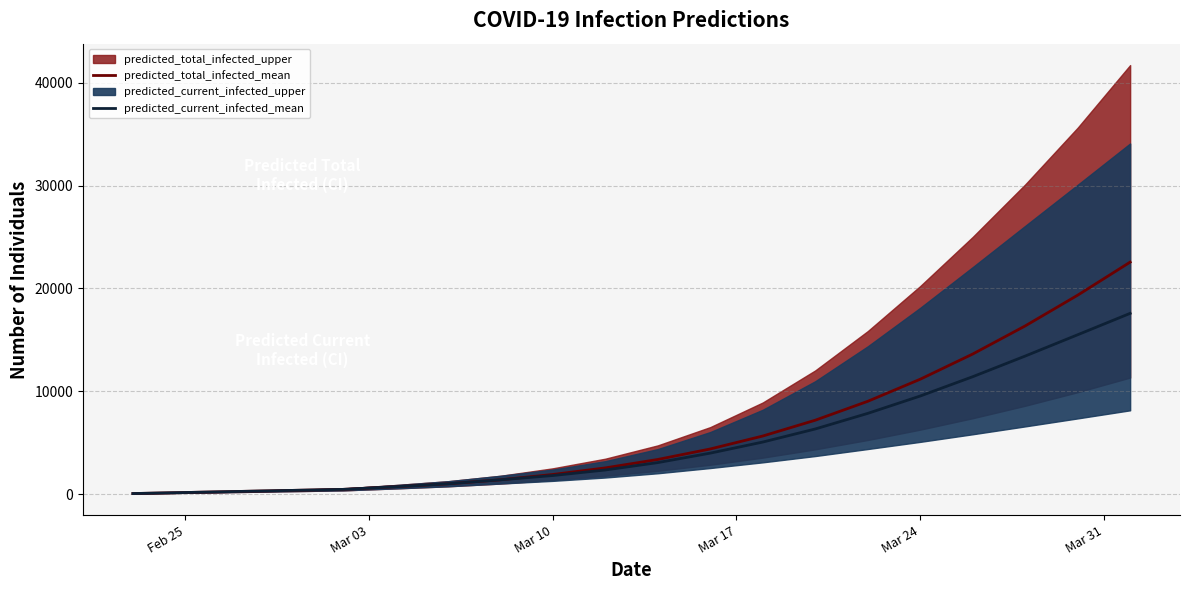

List the series in order of their overall mean, lowest first.

predicted_current_infected_mean, predicted_total_infected_mean